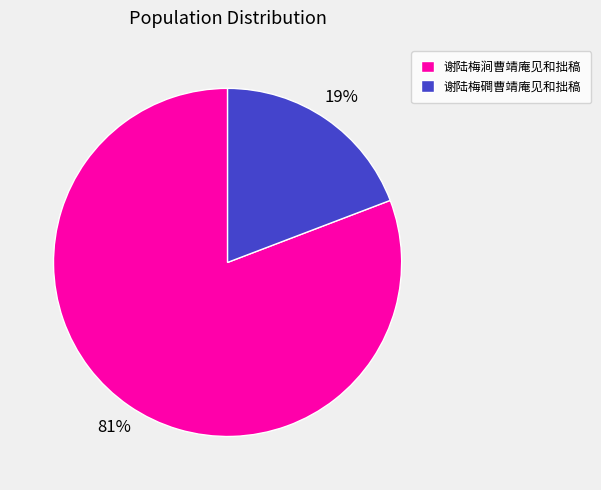

The 谢陆梅磵曹靖庵见和拙稿 slice represents 34% of the pie. True or false?

False